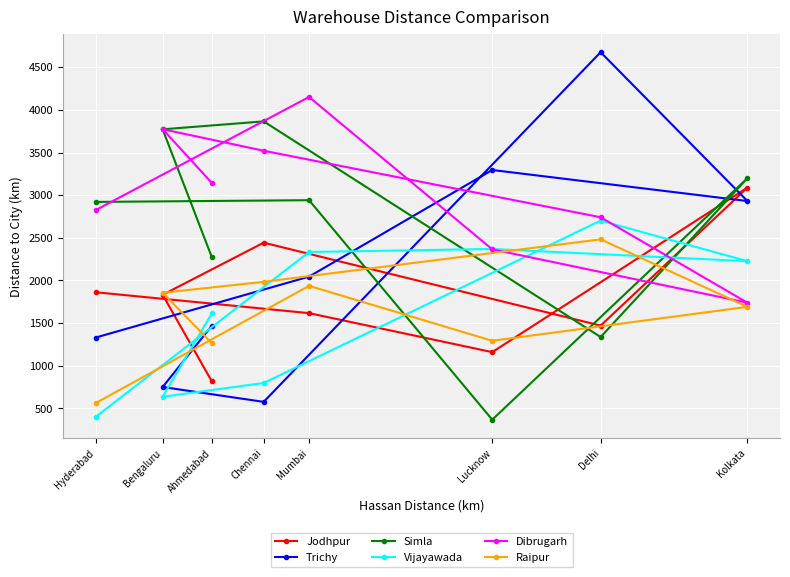

What position from the right is Chennai?

5